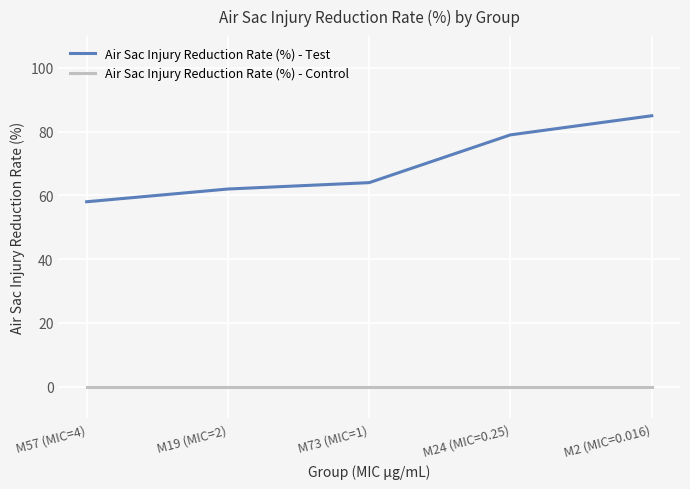

Reading left to right, extract all data points from this chart.

Air Sac Injury Reduction Rate (%) - Test: 58	62	64	79	85
Air Sac Injury Reduction Rate (%) - Control: 0	0	0	0	0